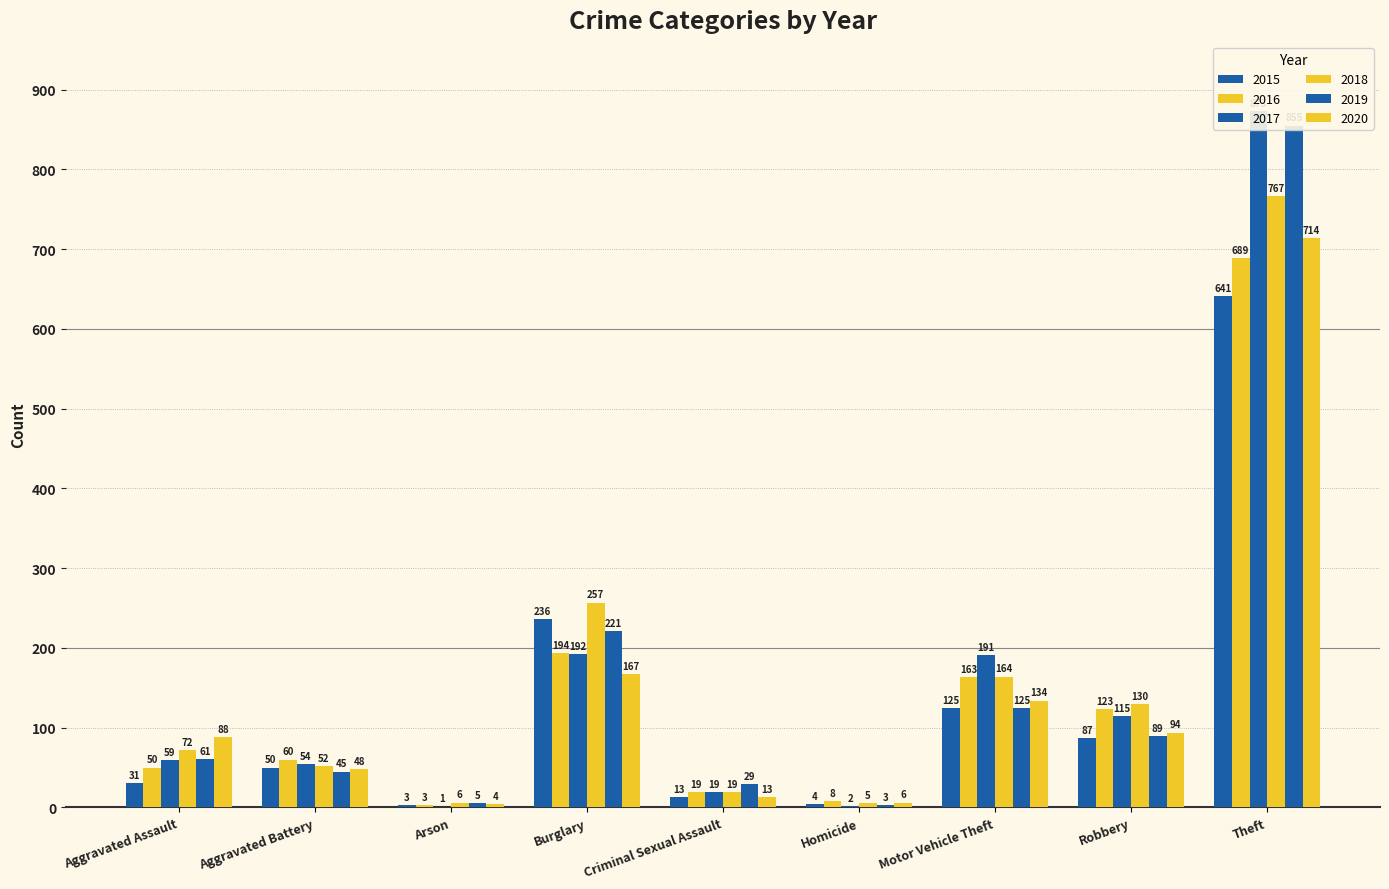

What are all the series names shown in the legend?

2015, 2016, 2017, 2018, 2019, 2020